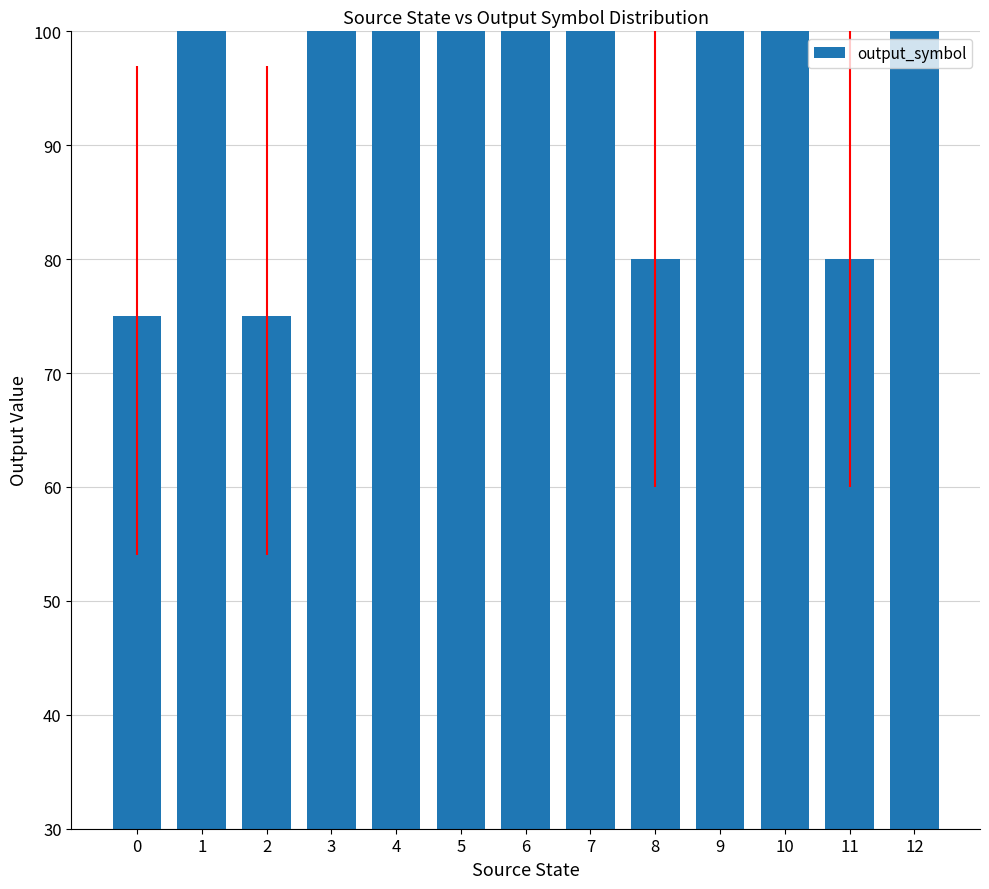

What is the value of the 8th bar from the left?

100